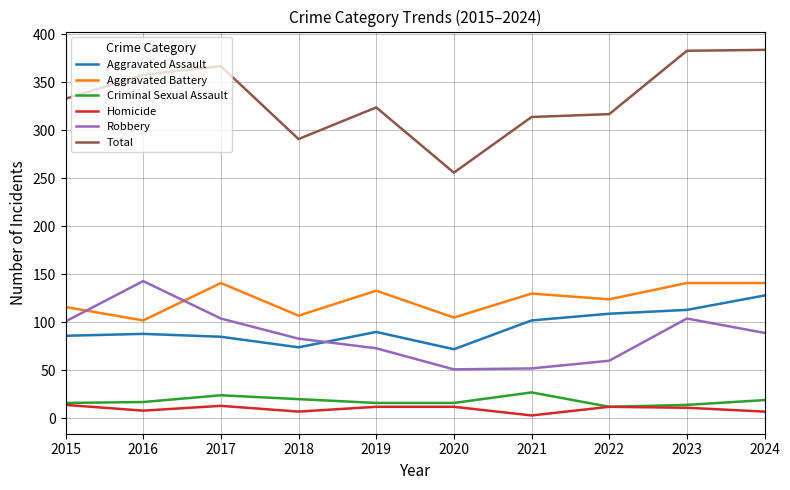

Which series has the largest total across all categories?

Total